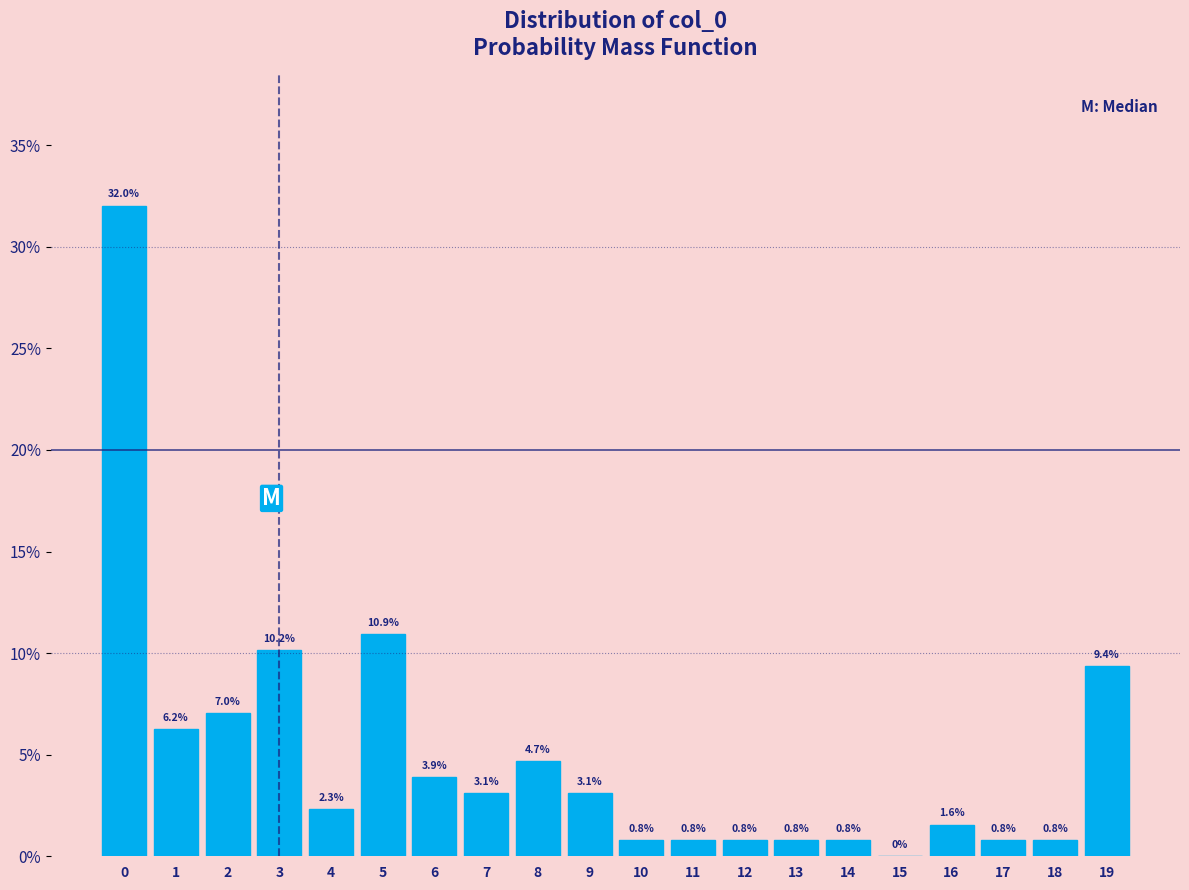

What is the change in value from 13 to 19?

+8.6